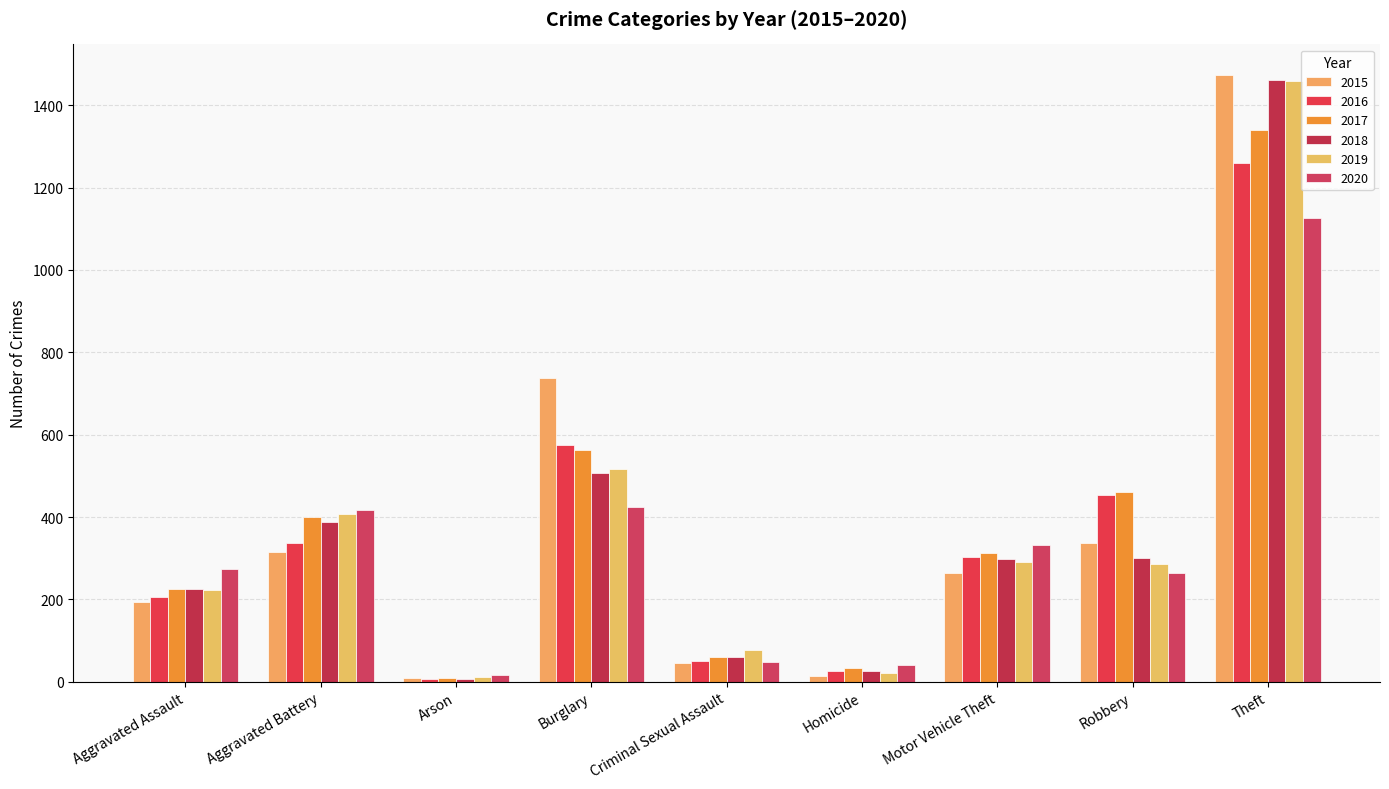

The 2016 series shows 89 at Criminal Sexual Assault. True or false?

False